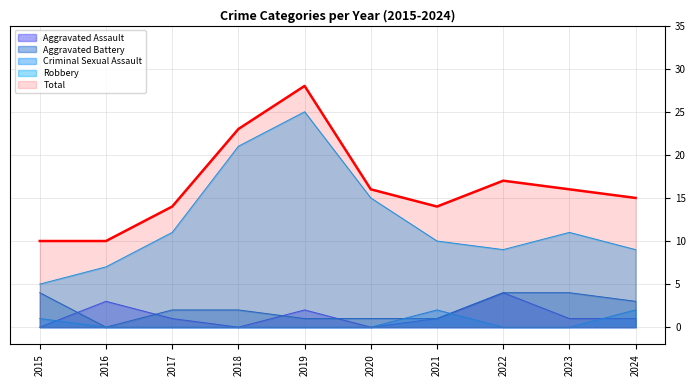

What is the minimum value for Total?

10